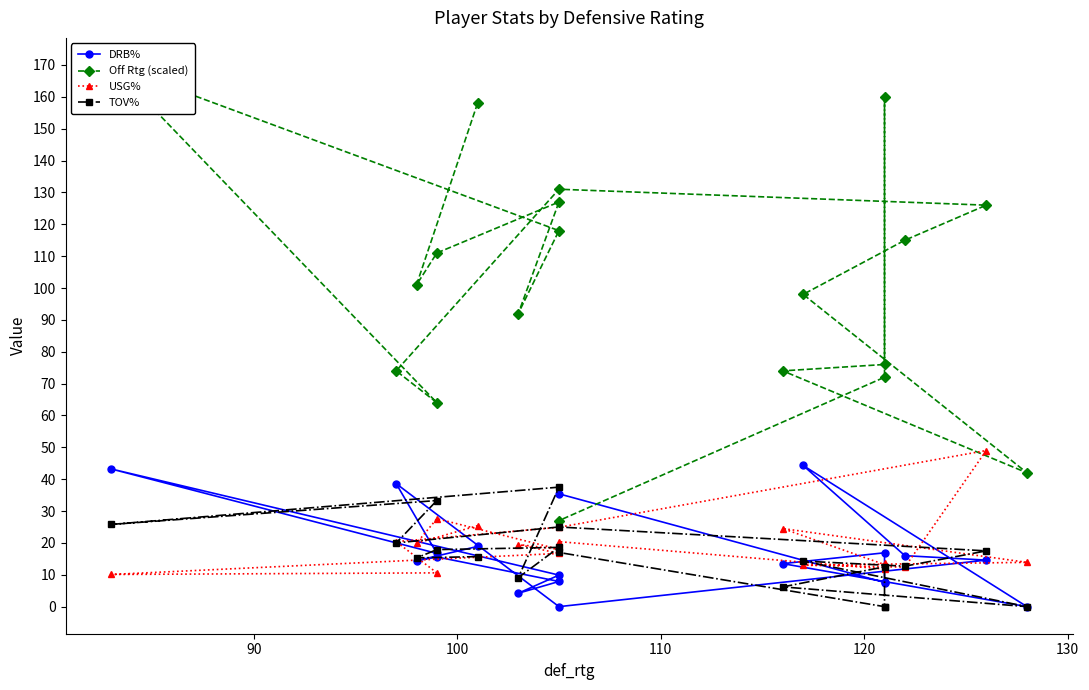

List the series in order of their peak value, highest first.

Off Rtg (scaled), USG%, DRB%, TOV%